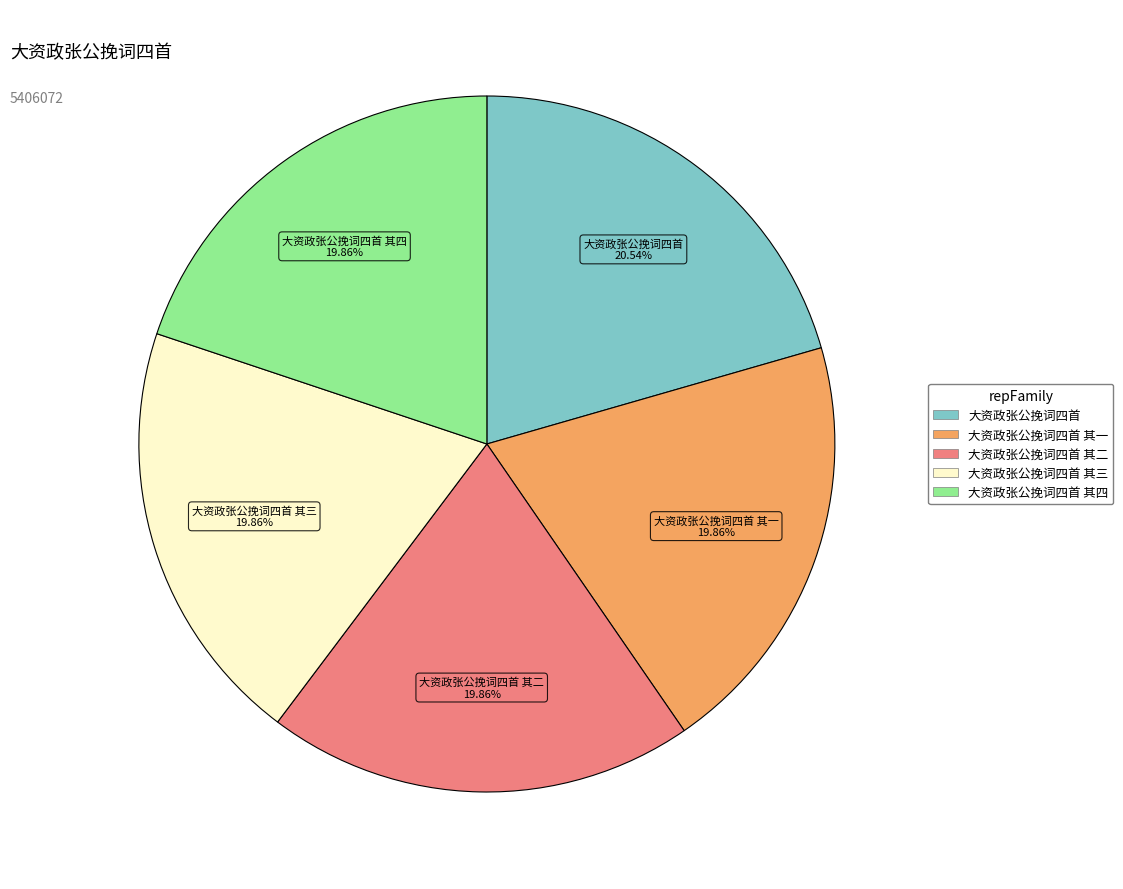

Is there a majority slice in this chart?

No